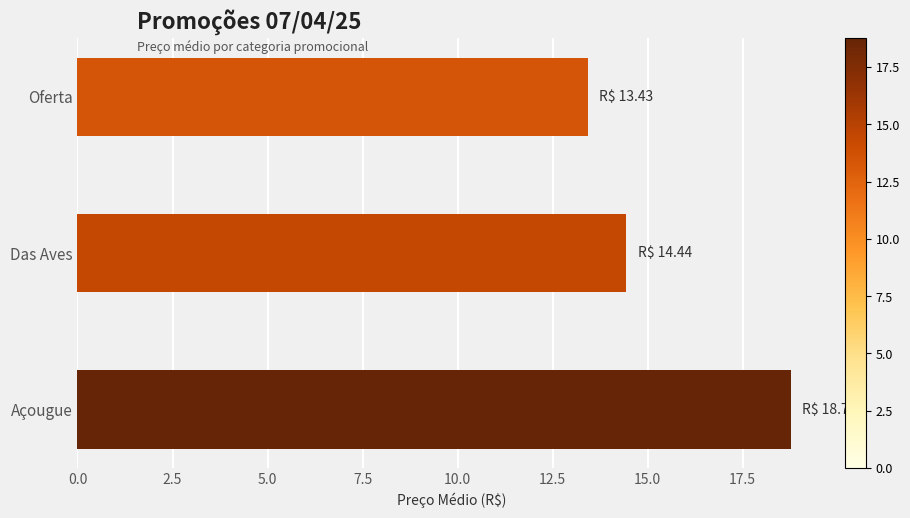

Where is the data nearest to the value 16?

Das Aves